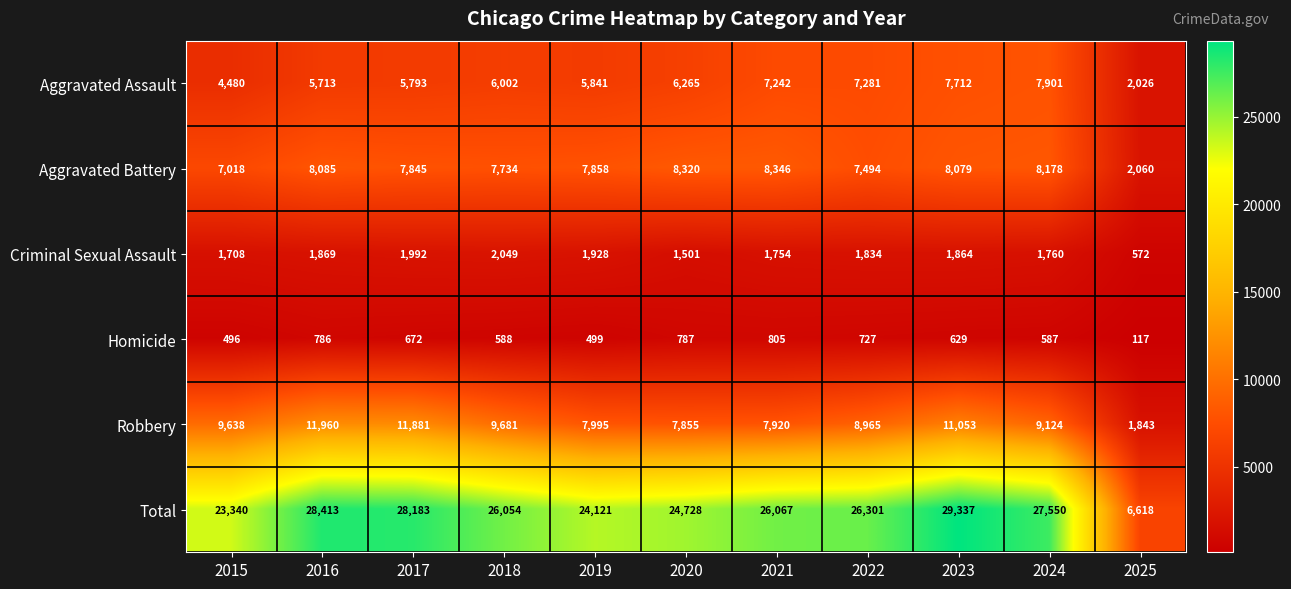

The Total series shows 26054 at 2018. True or false?

True